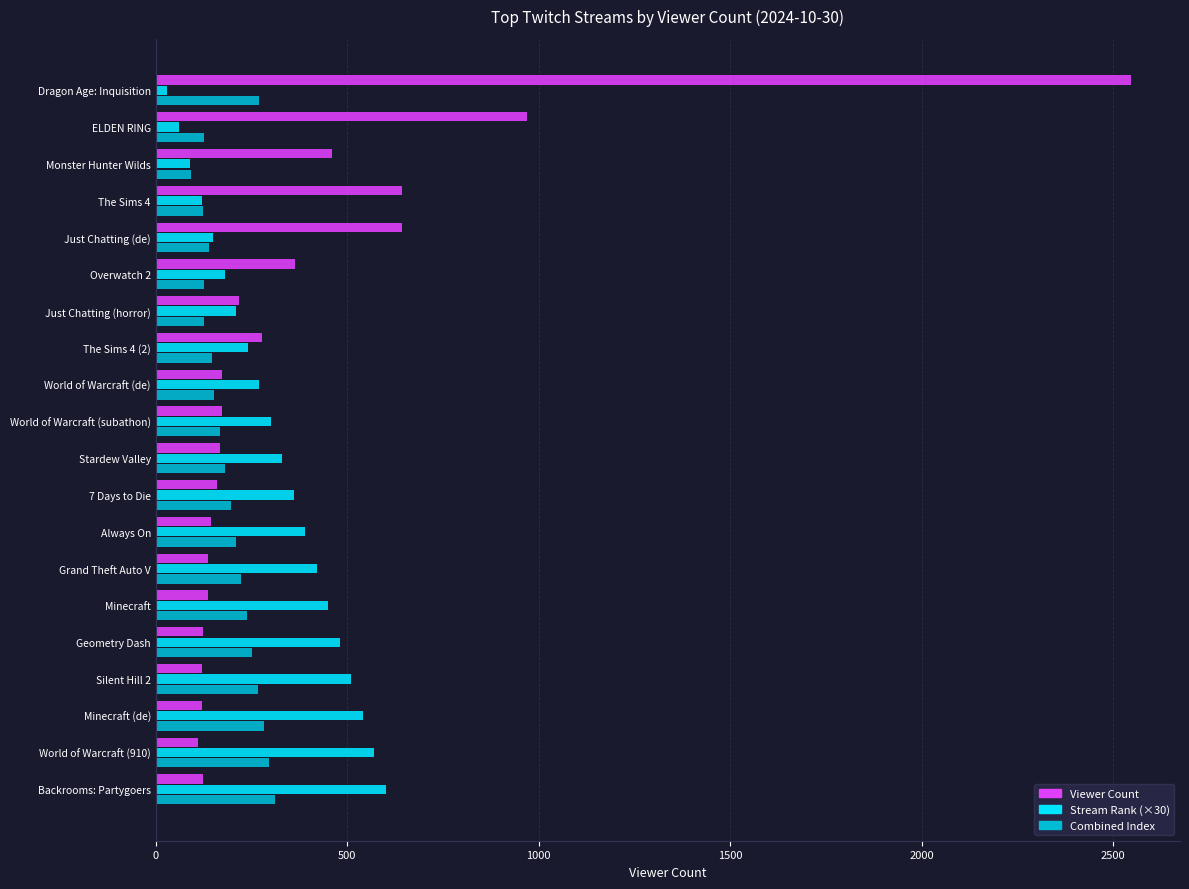

Which series has the largest total across all categories?

Viewer Count